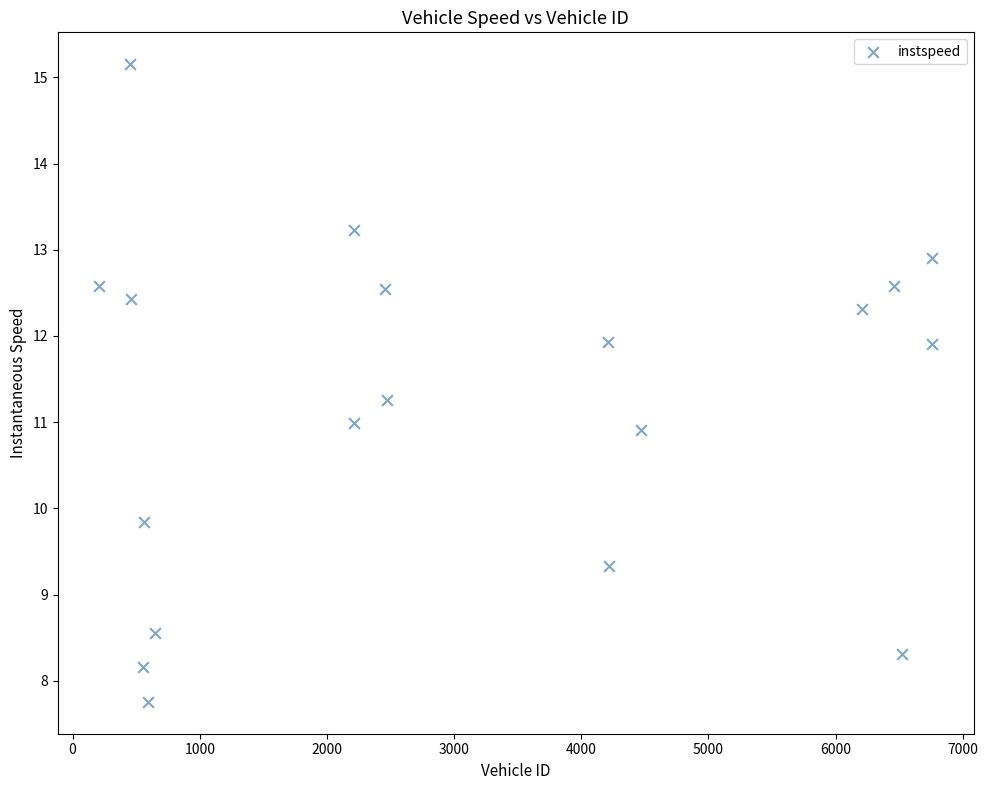

What is the range of Y values (max minus min)?

7.4